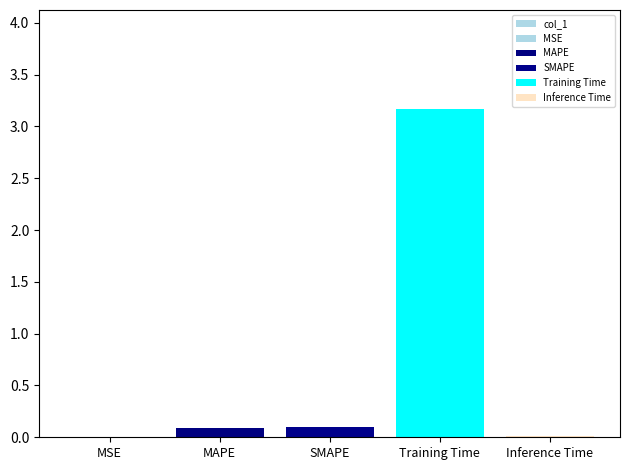

The chart shows a value of 0.0 at MSE. True or false?

True